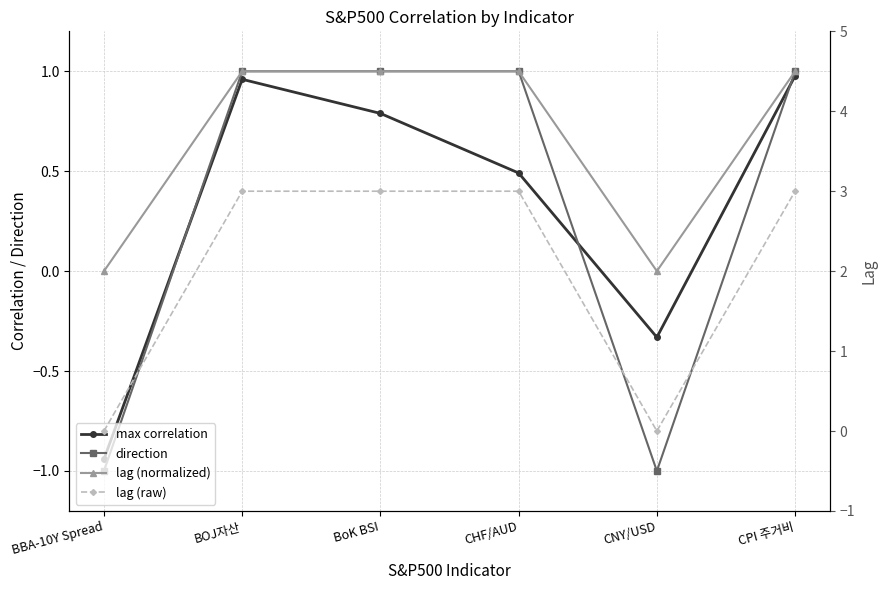

True or false: lag (normalized) and max correlation intersect in this chart.

False